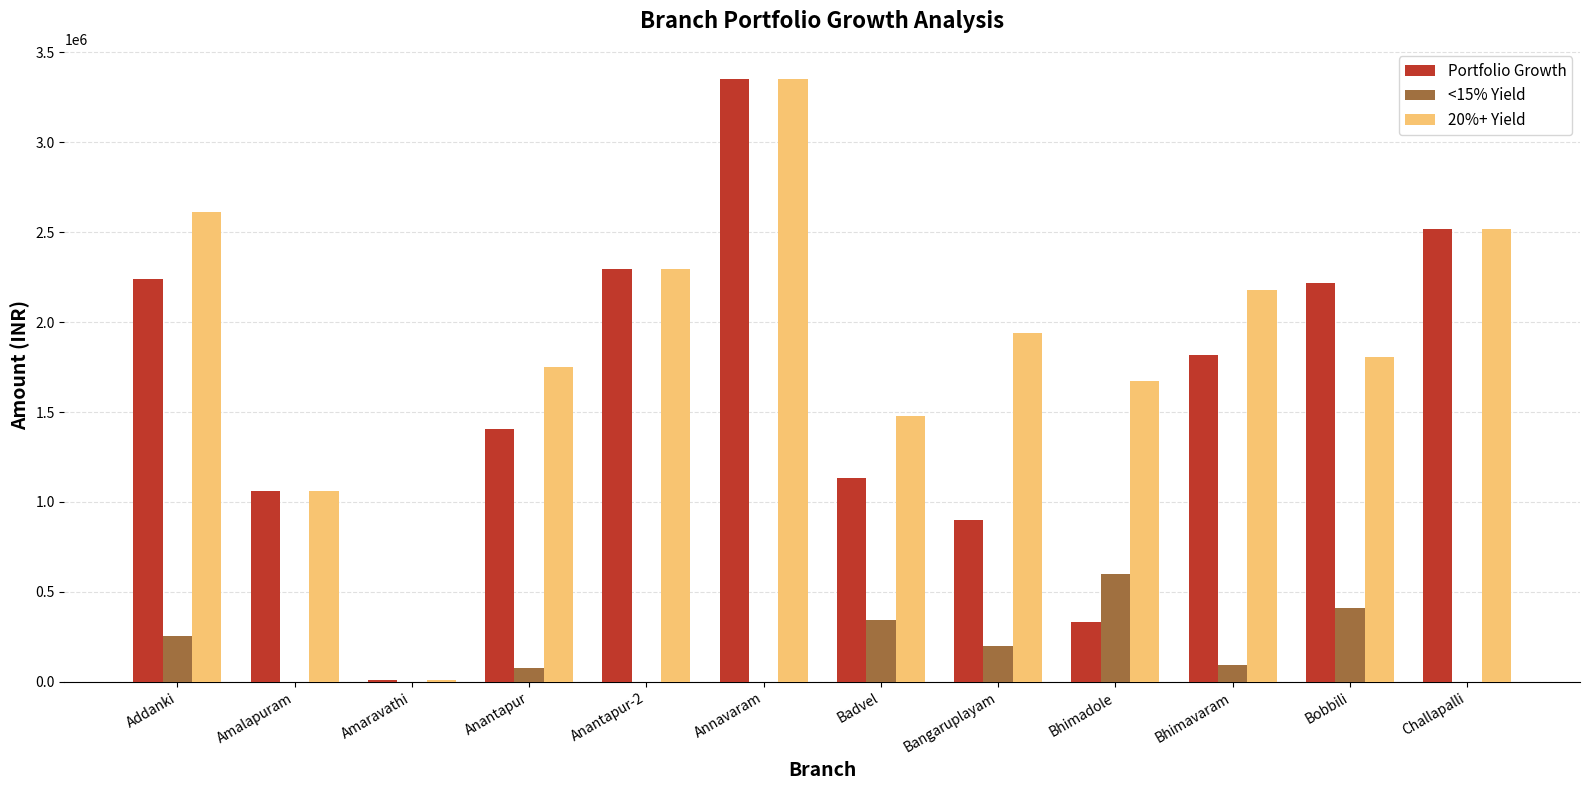

Where is 20%+ Yield nearest to the value 1680864?

Bhimadole